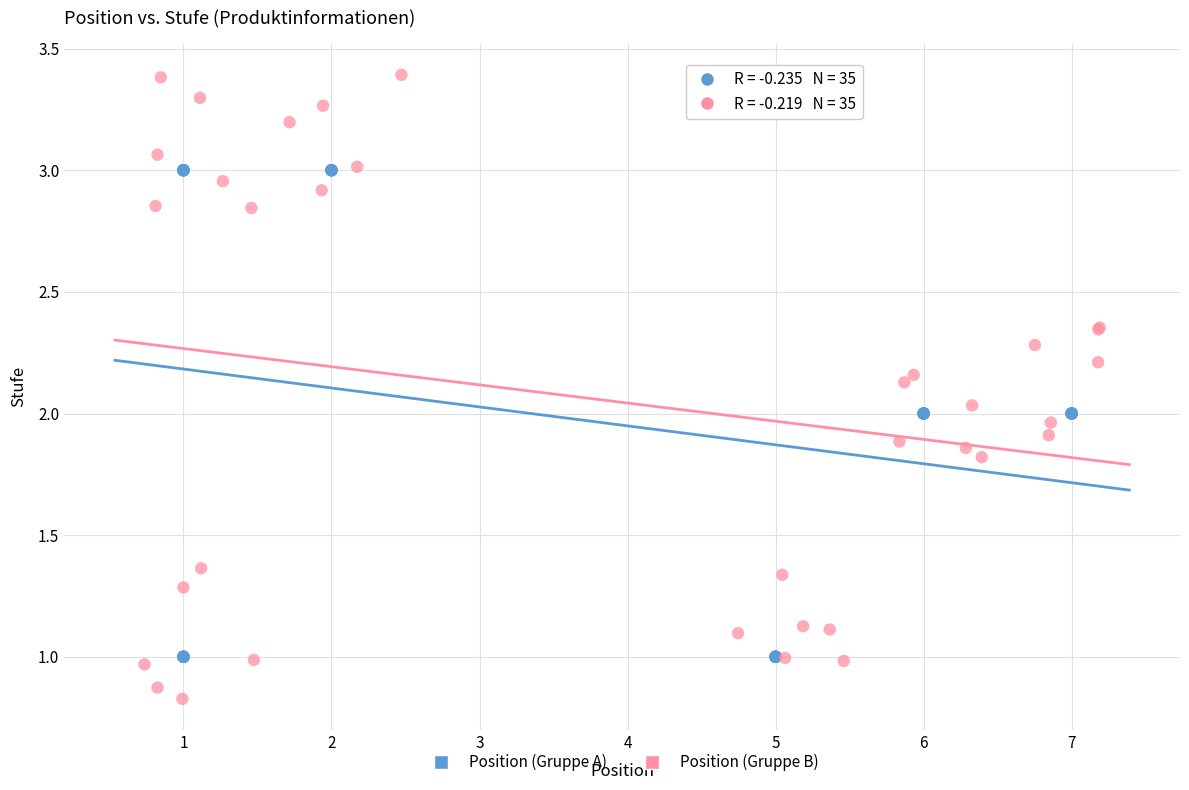

Which series contains the highest Y value?

Position (Gruppe B)